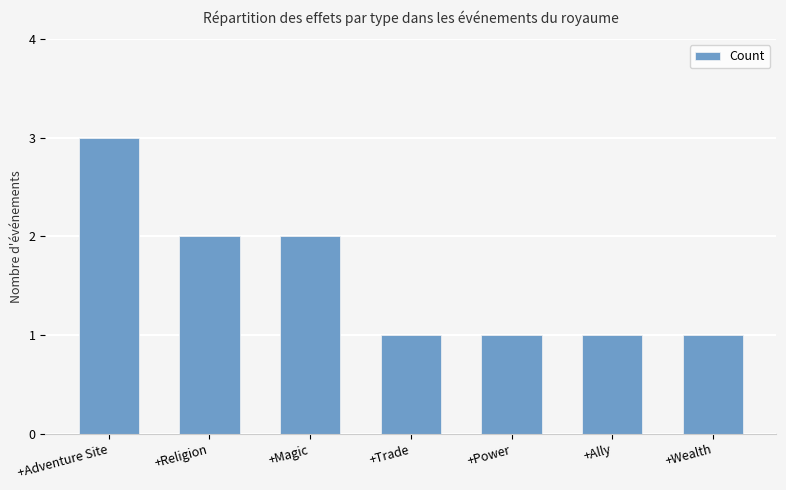

What is the change in value from +Magic to +Power?

-1